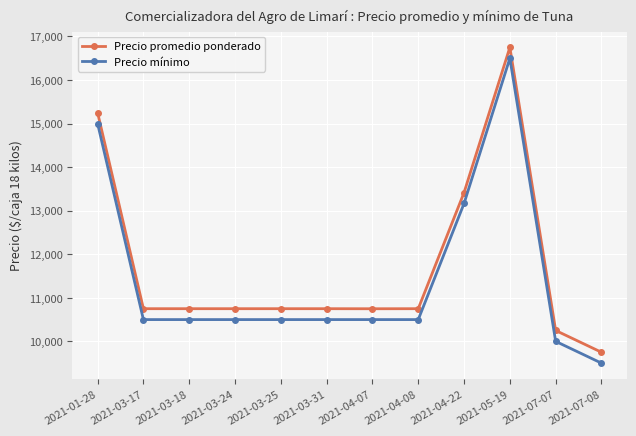

True or false: Precio mínimo has a value of 10000.0 at 2021-07-07.

True